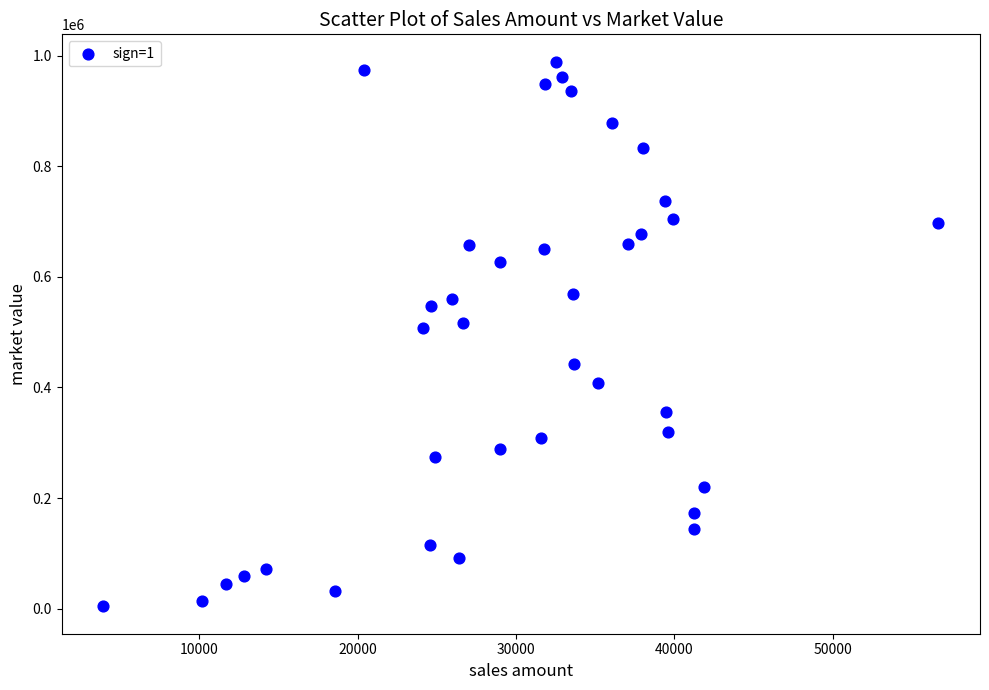

What is the range of X values (max minus min)?

52722.4